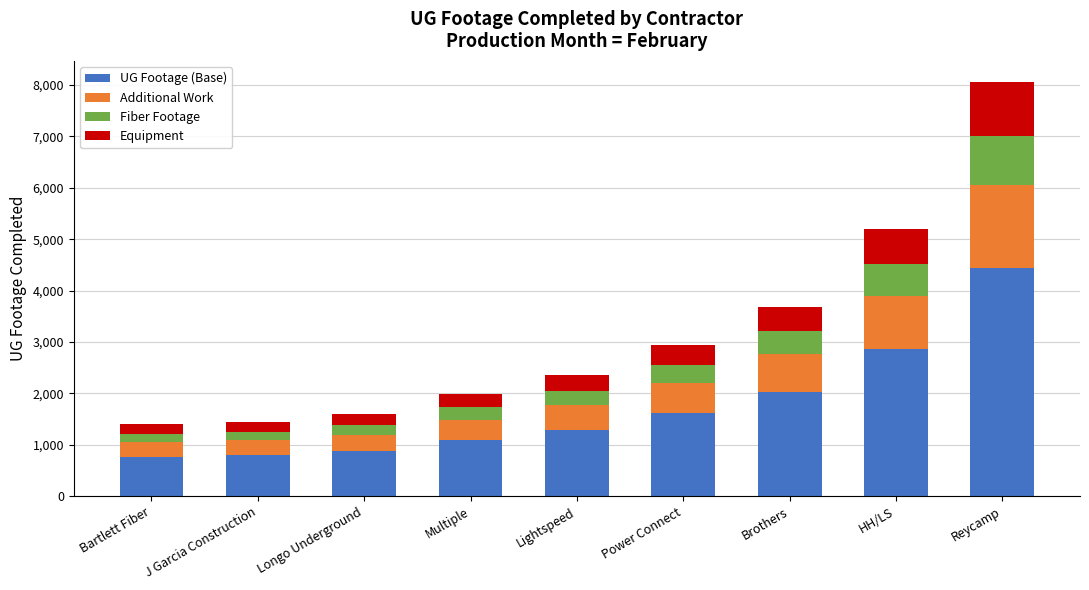

At which label is UG Footage (Base) closest to 2602?

HH/LS